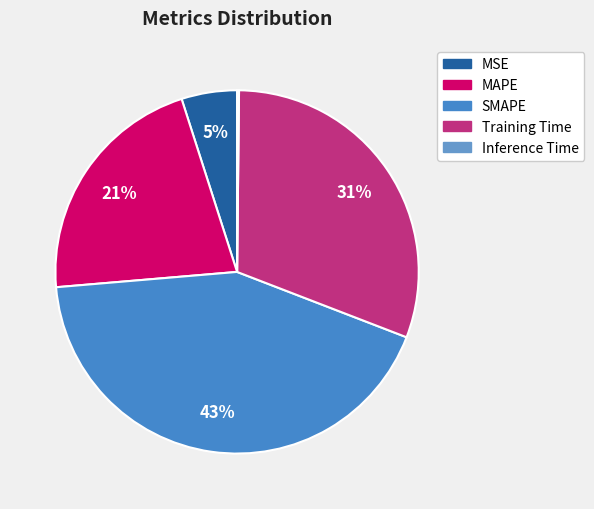

To the nearest percent, what is the combined percentage of SMAPE and Inference Time?

43%